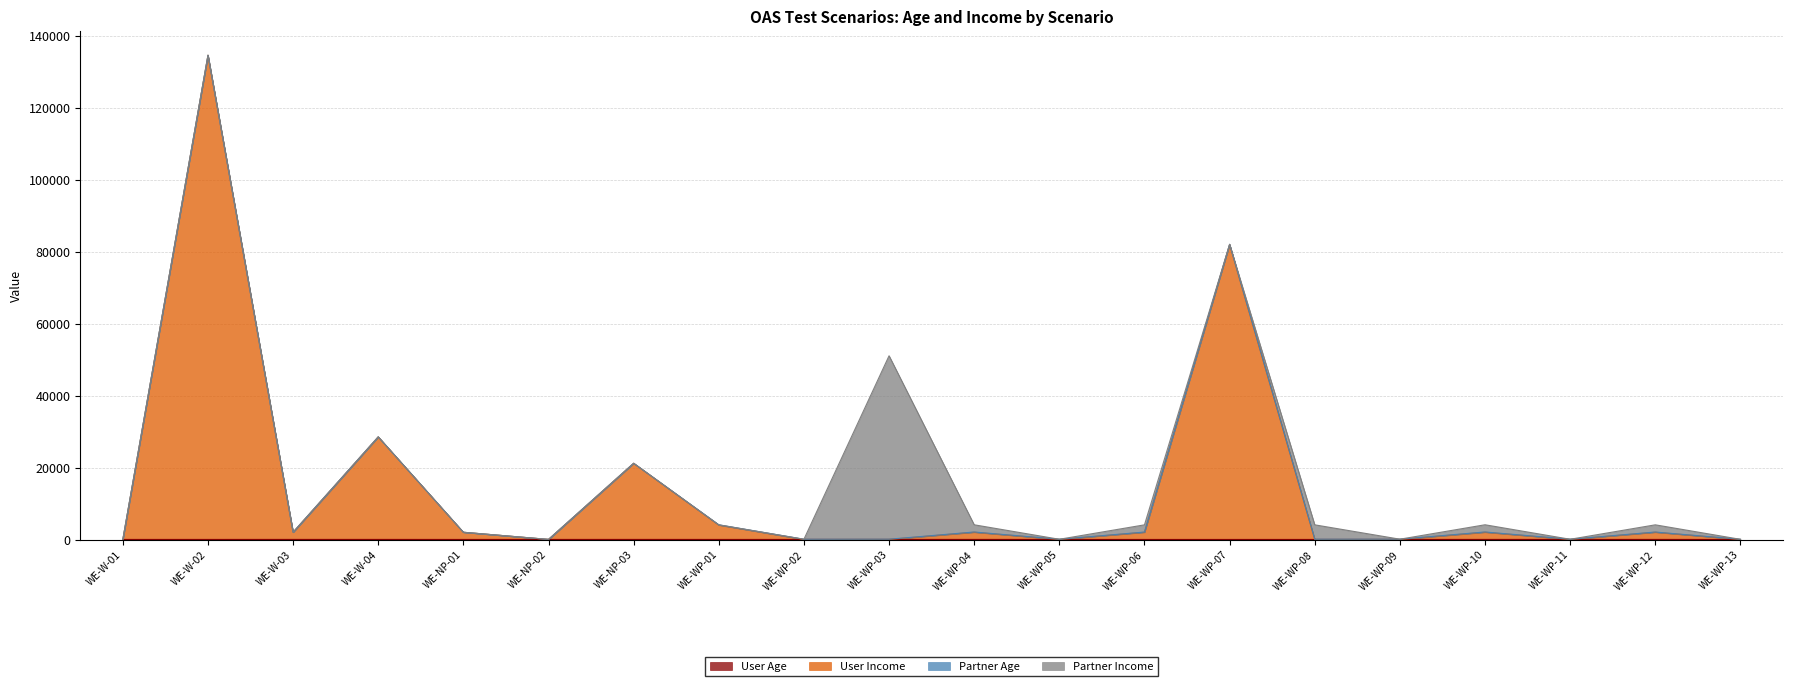

Which series has the largest total across all categories?

User Income